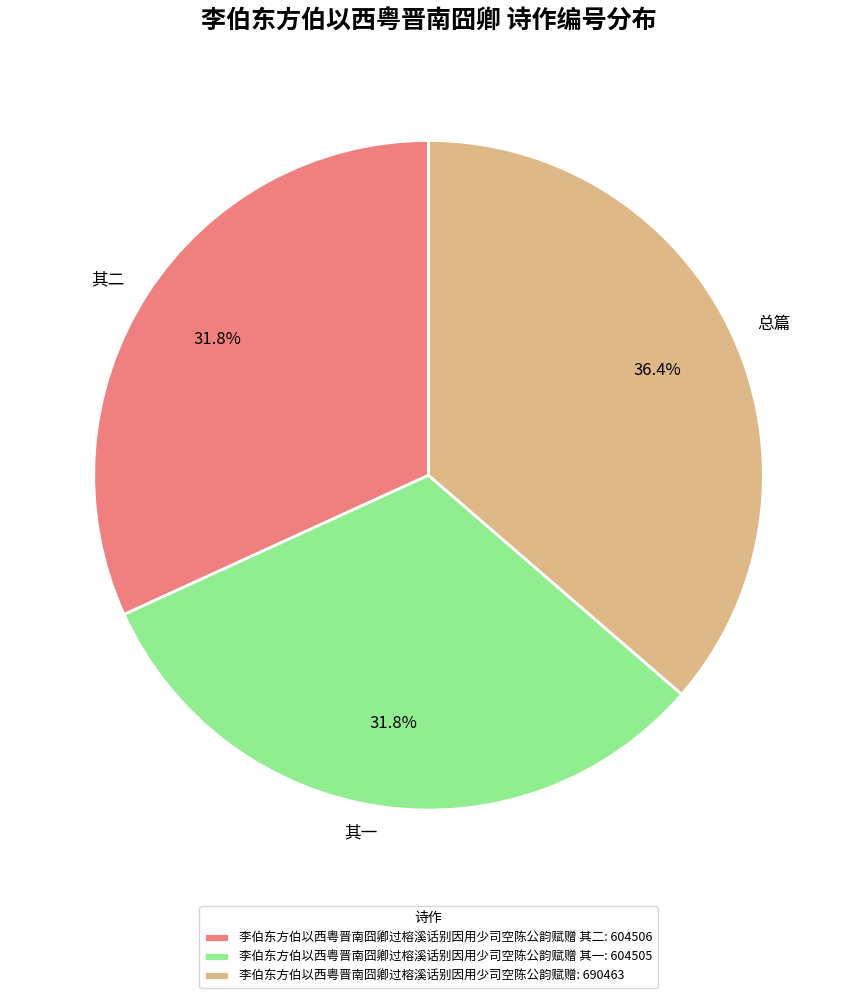

Which has a higher value, 总篇 or 其二?

总篇